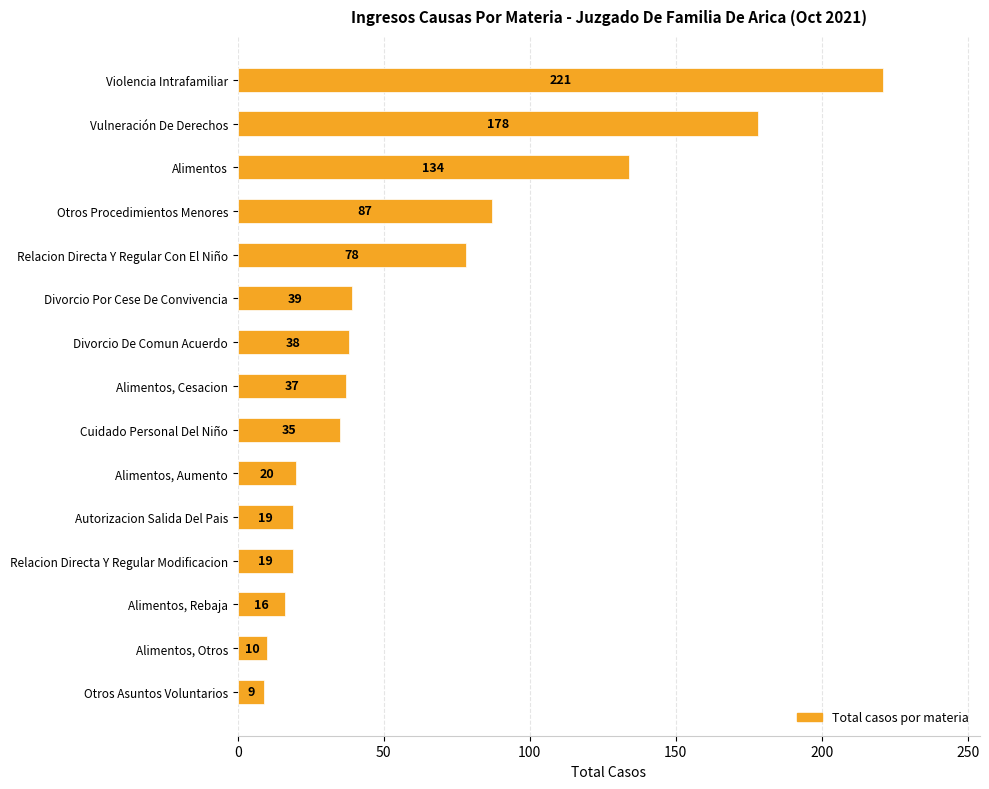

Reading bottom to top, list all the values displayed in this chart.

Otros Asuntos Voluntarios=9	Alimentos, Otros=10	Alimentos, Rebaja=16	Relacion Directa Y Regular Modificacion=19	Autorizacion Salida Del Pais=19	Alimentos, Aumento=20	Cuidado Personal Del Niño=35	Alimentos, Cesacion=37	Divorcio De Comun Acuerdo=38	Divorcio Por Cese De Convivencia=39	Relacion Directa Y Regular Con El Niño=78	Otros Procedimientos Menores=87	Alimentos=134	Vulneración De Derechos=178	Violencia Intrafamiliar=221